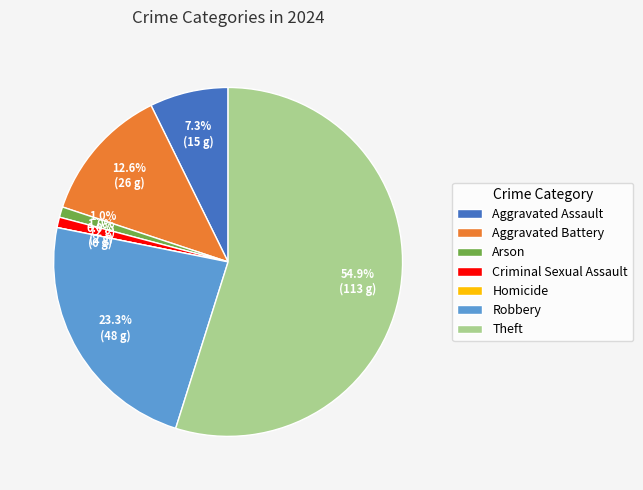

What is the change in value from Aggravated Battery to Criminal Sexual Assault?

-24